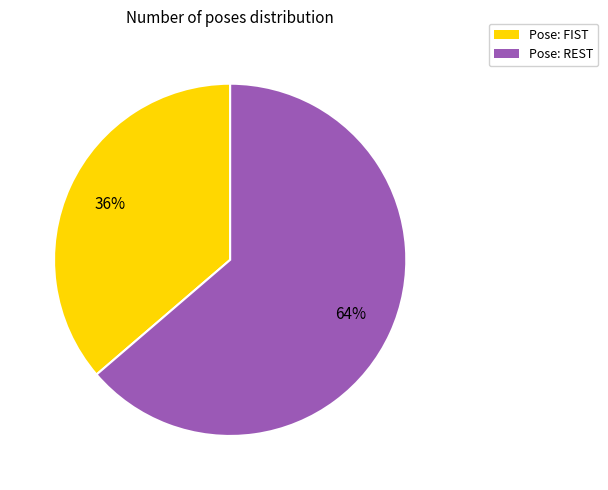

Is it true that Pose: FIST is 36% of the pie?

True